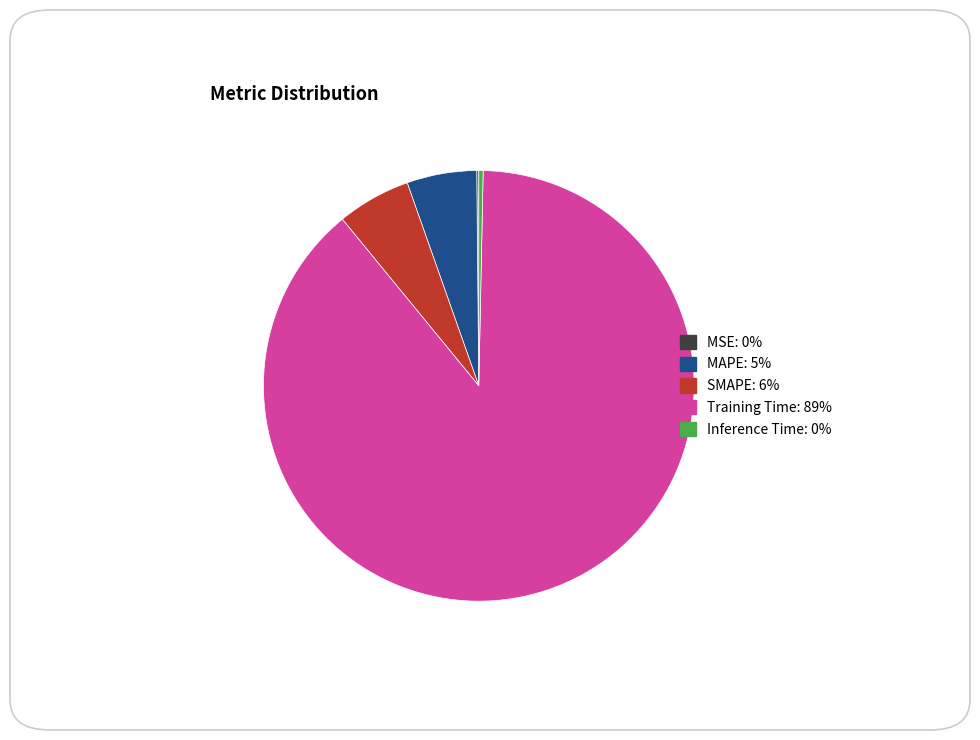

Does SMAPE account for over 50% of the chart?

No